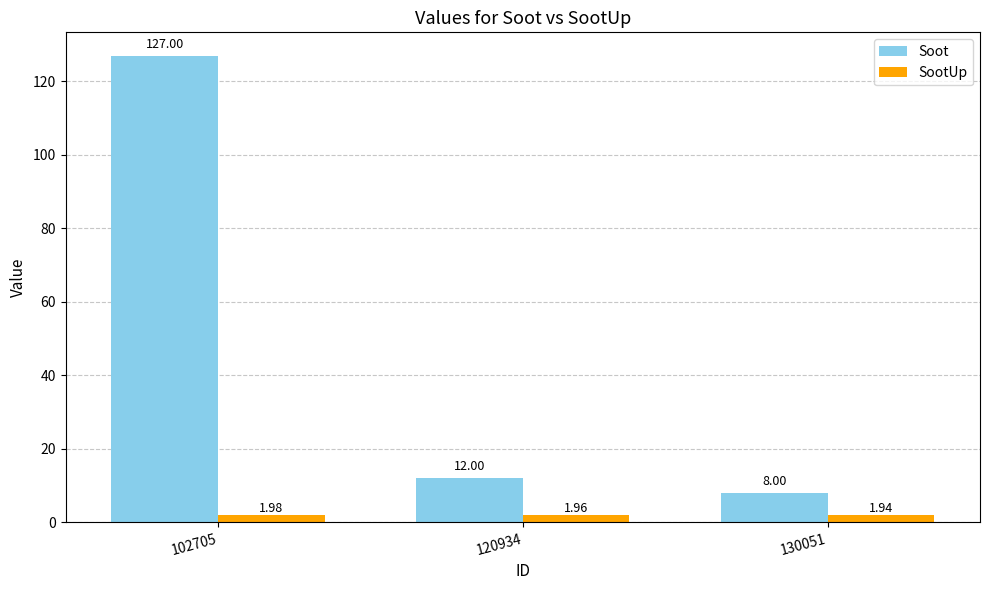

The value of Soot at 120934 is 12.0. True or false?

True